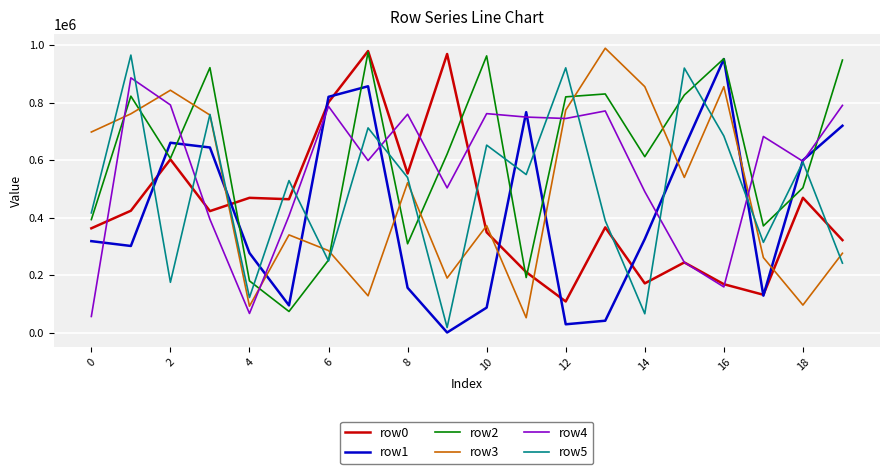

How many interior local valleys does the row1 series have?

5